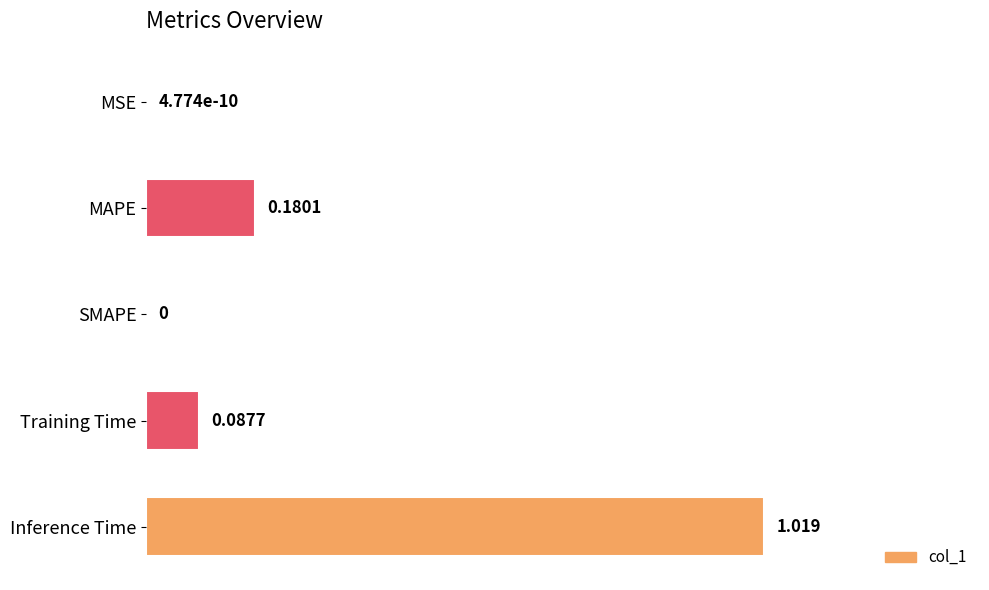

At which category does the chart reach its peak across all series?

Inference Time